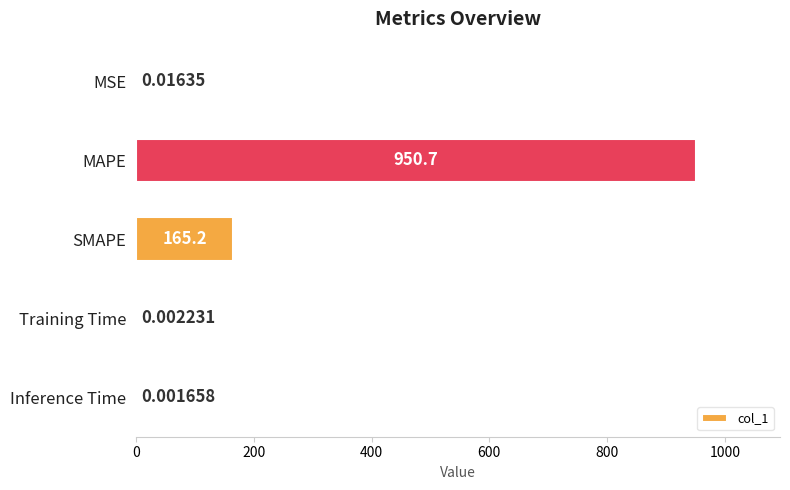

At which category does the chart reach its peak across all series?

MAPE